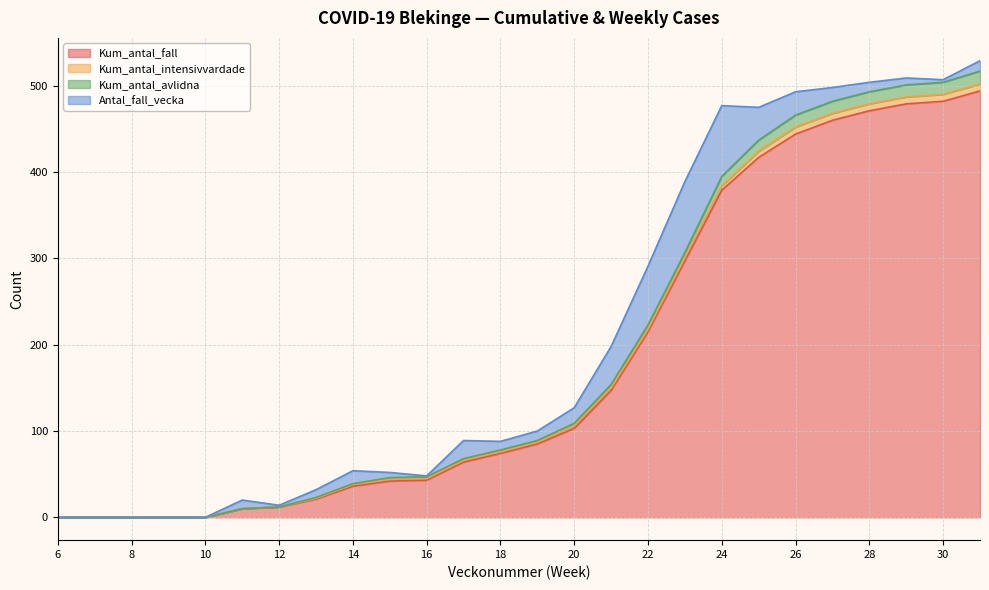

At how many categories does at least one series exceed 32?

18